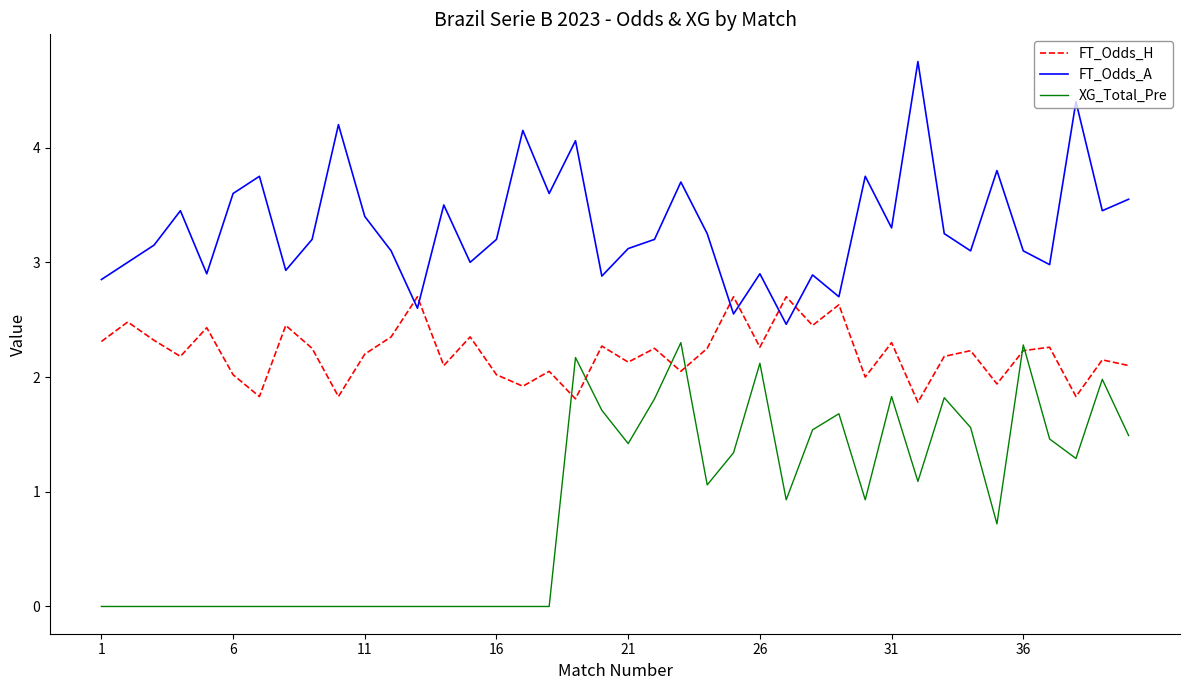

Which series has the largest total across all categories?

FT_Odds_A